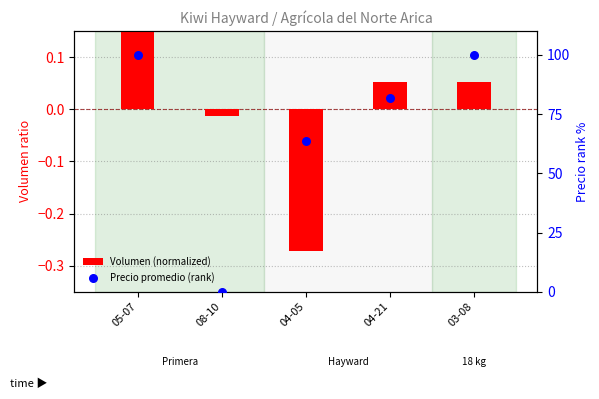

Which series contains the highest Y value?

Precio promedio (rank)